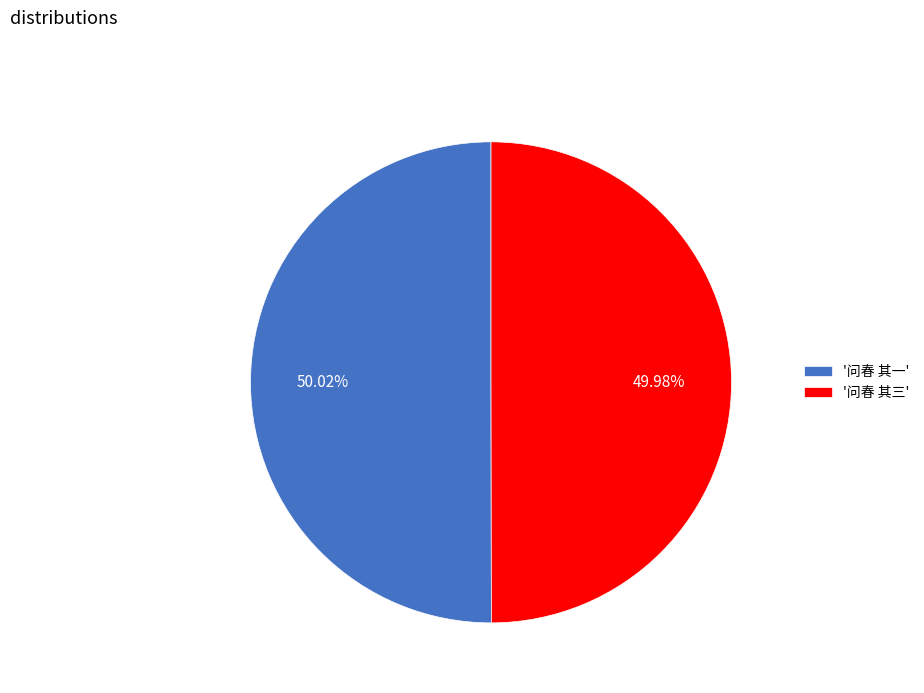

Is there any slice that represents more than half of the pie?

Yes